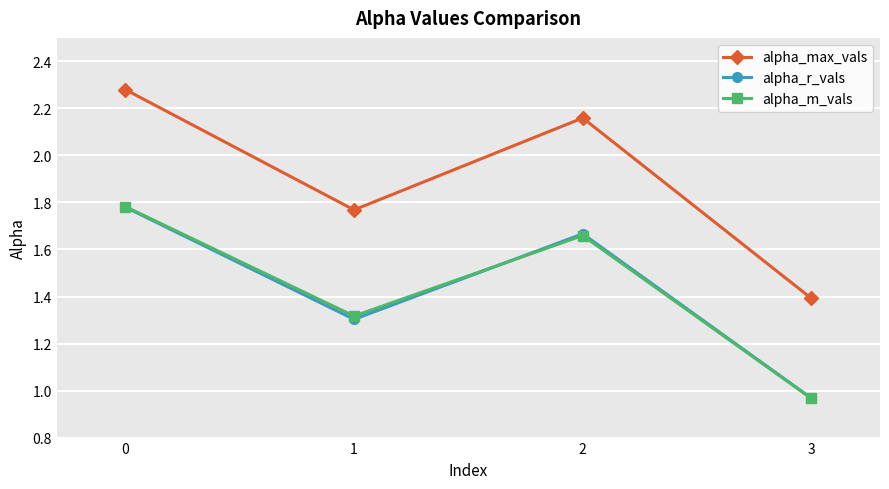

How many categories are shown in the chart?

4